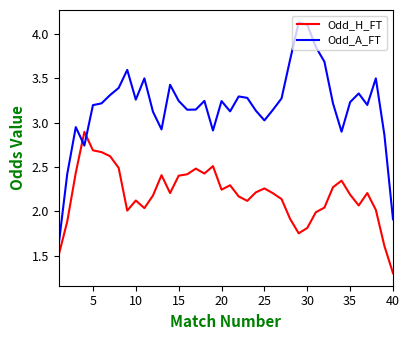

Which series has the largest range (max minus min)?

Odd_A_FT